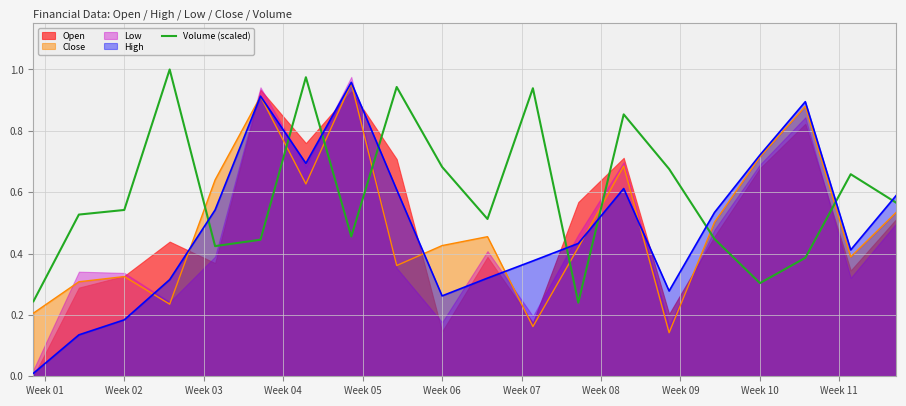

How many interior local valleys (lower than both neighbors) does the data have?

5